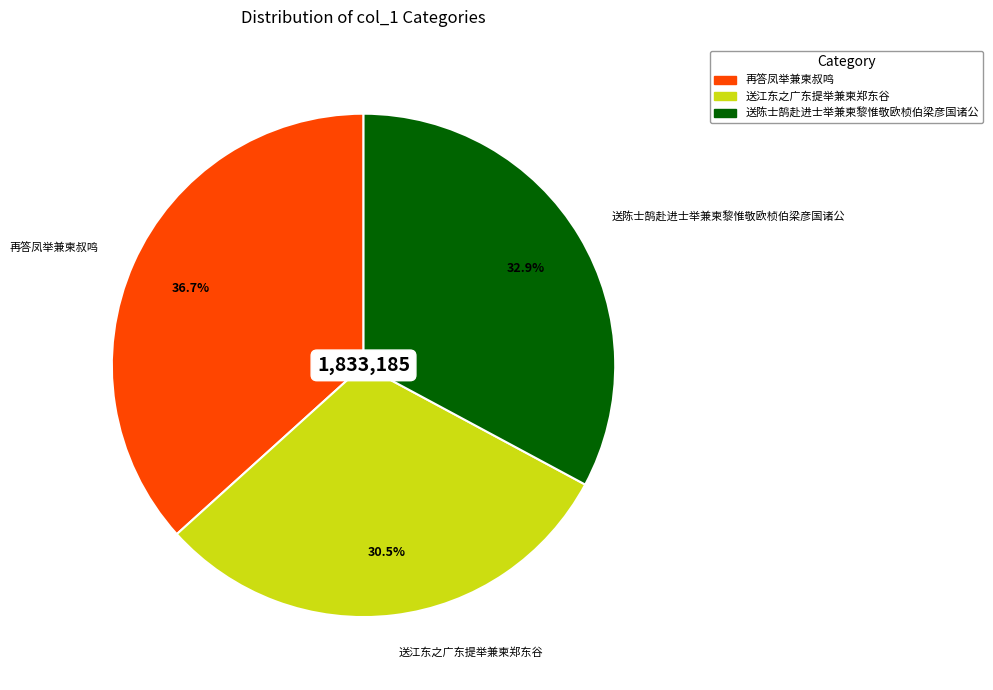

True or false: 再答凤举兼柬叔鸣 accounts for 23% of the total.

False